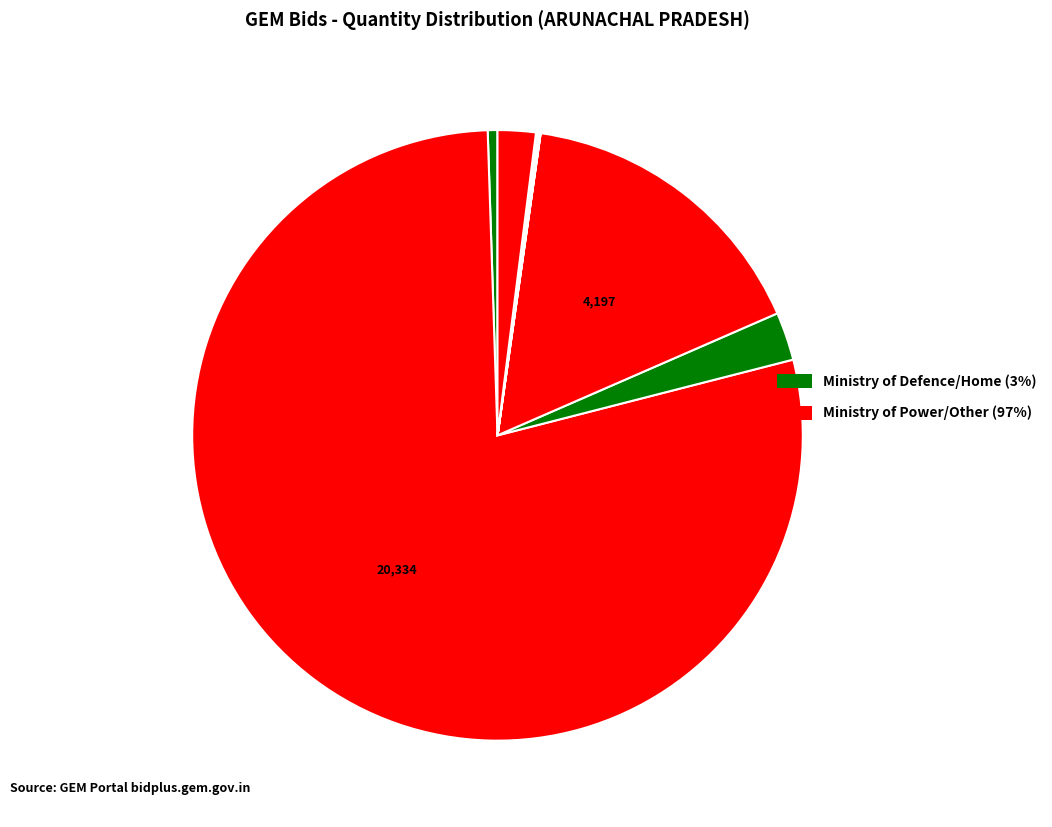

Count the number of slices in the pie.

10